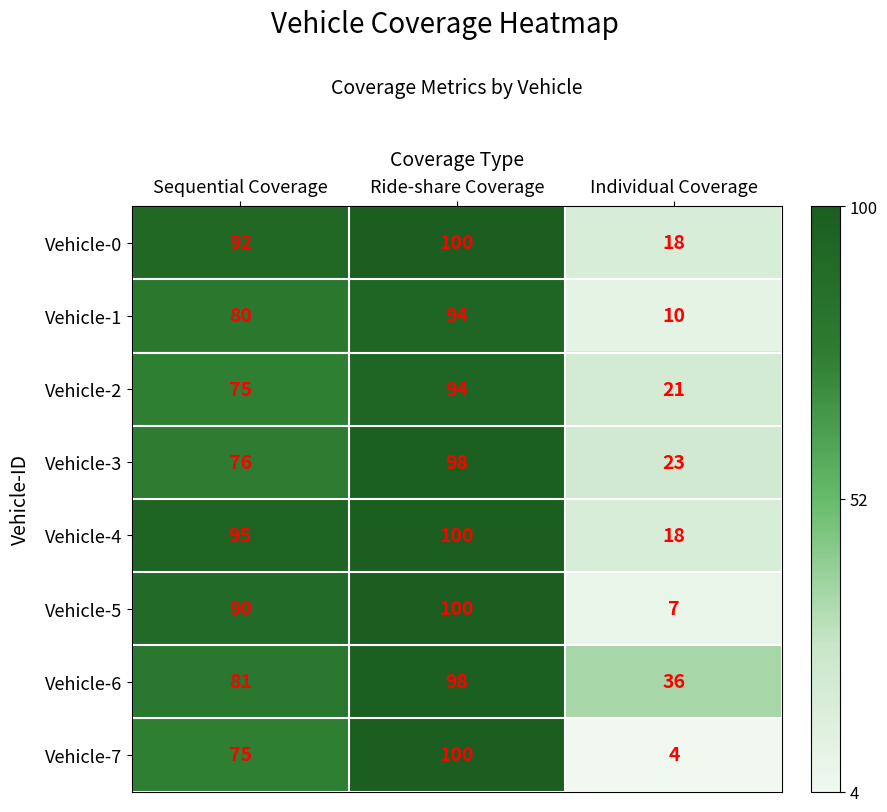

Which label corresponds to the smallest value in the chart?

Individual Coverage